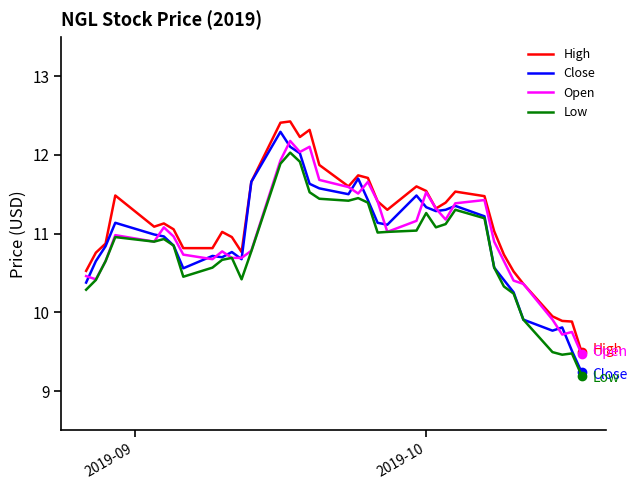

What is the minimum value shown in the chart?

9.2